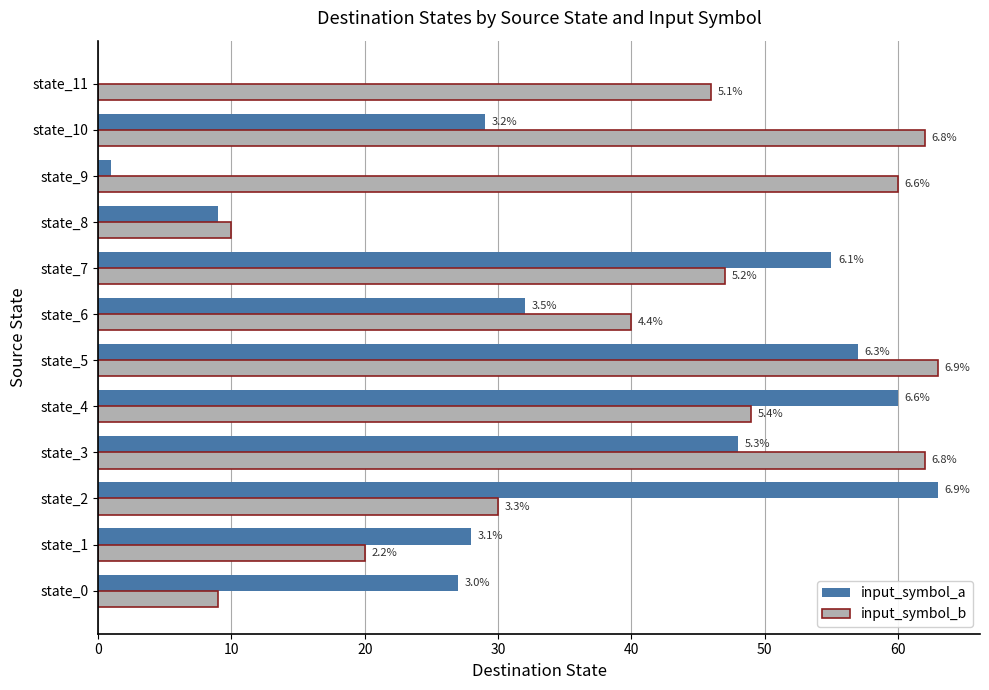

What are all the series names shown in the legend?

input_symbol_a, input_symbol_b